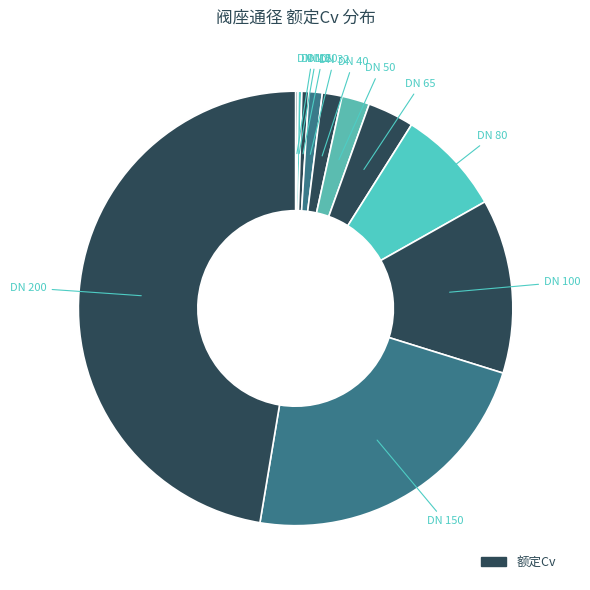

Is there any slice that represents more than half of the pie?

No